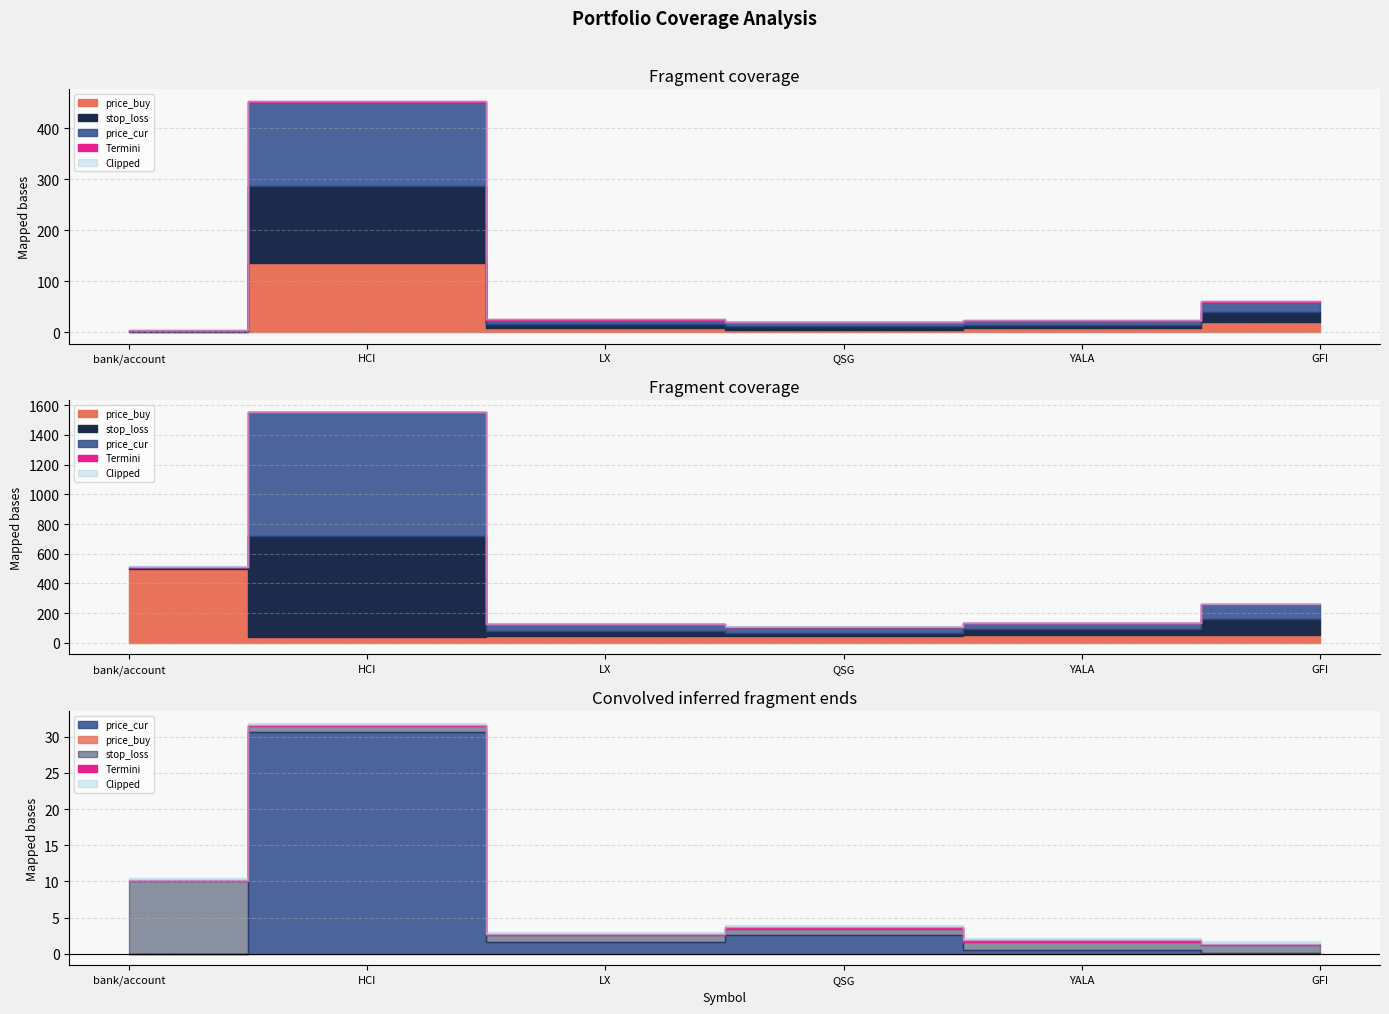

Which series has the widest spread of values?

price_cur